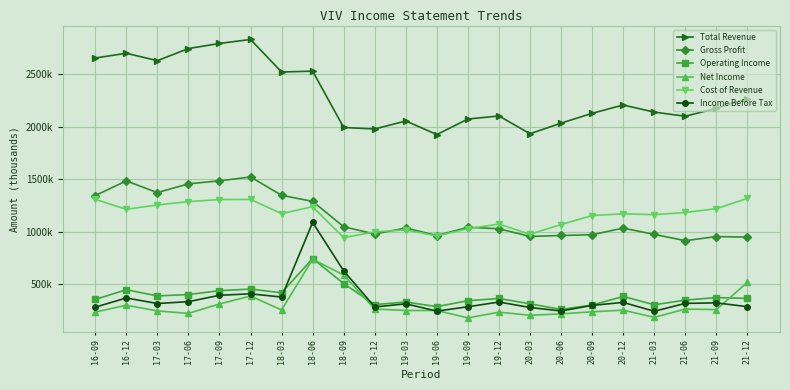

At how many categories does at least one series exceed 1428692?

22